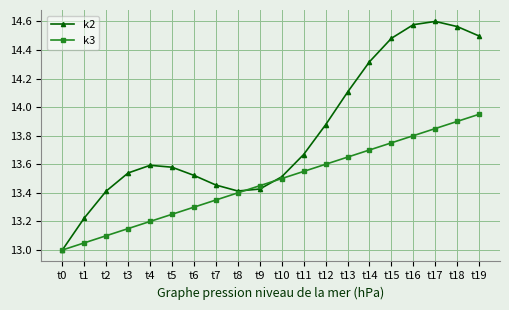

List the series in order of their overall mean, lowest first.

k3, k2